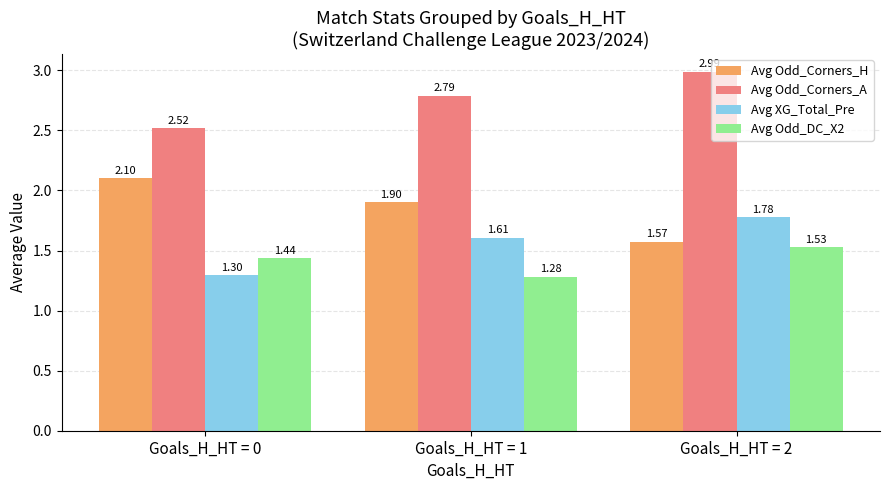

At which category does the chart reach its peak across all series?

Goals_H_HT = 2